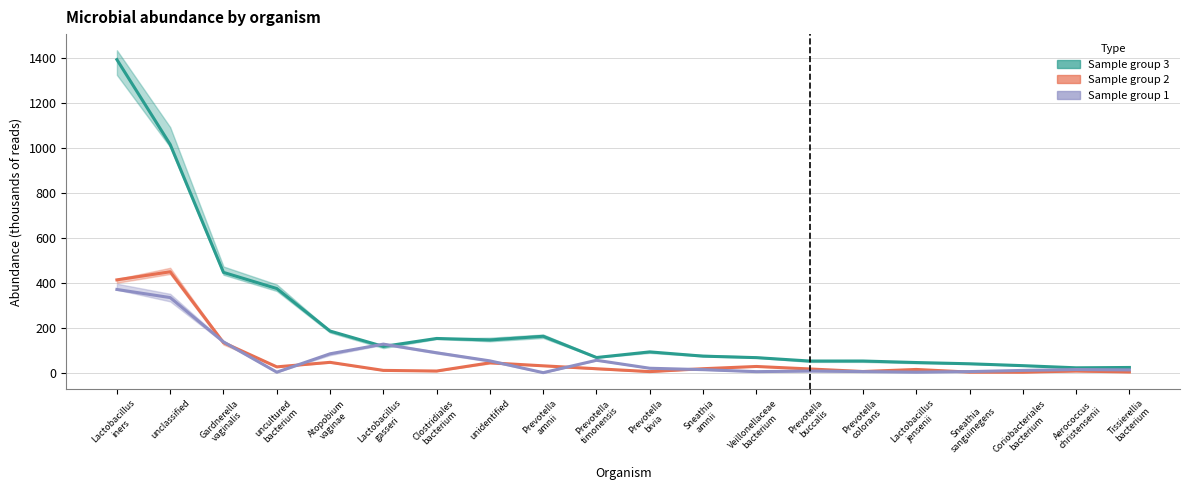

What is the sum of all Sample group 3 values?

4549.1